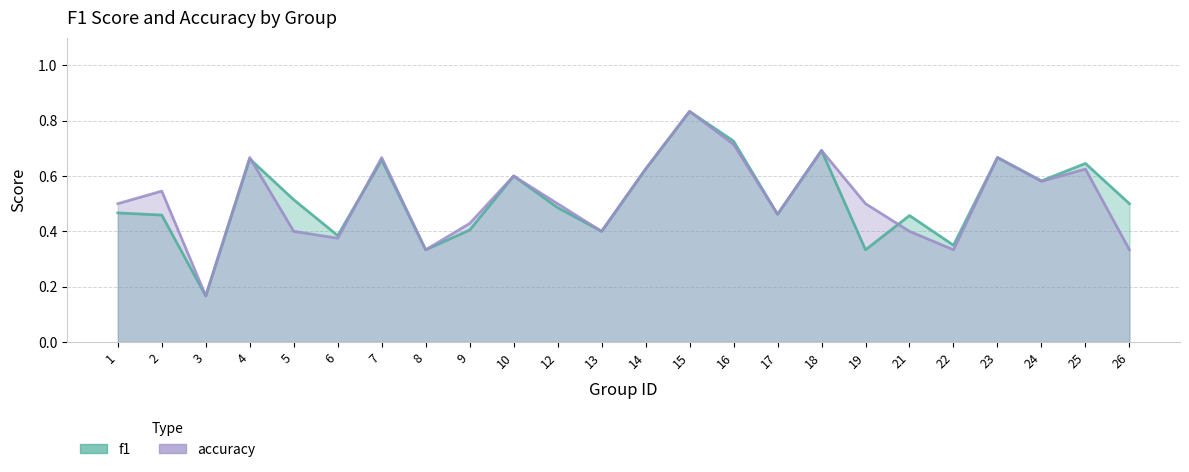

How many interior local valleys does the f1 series have?

8